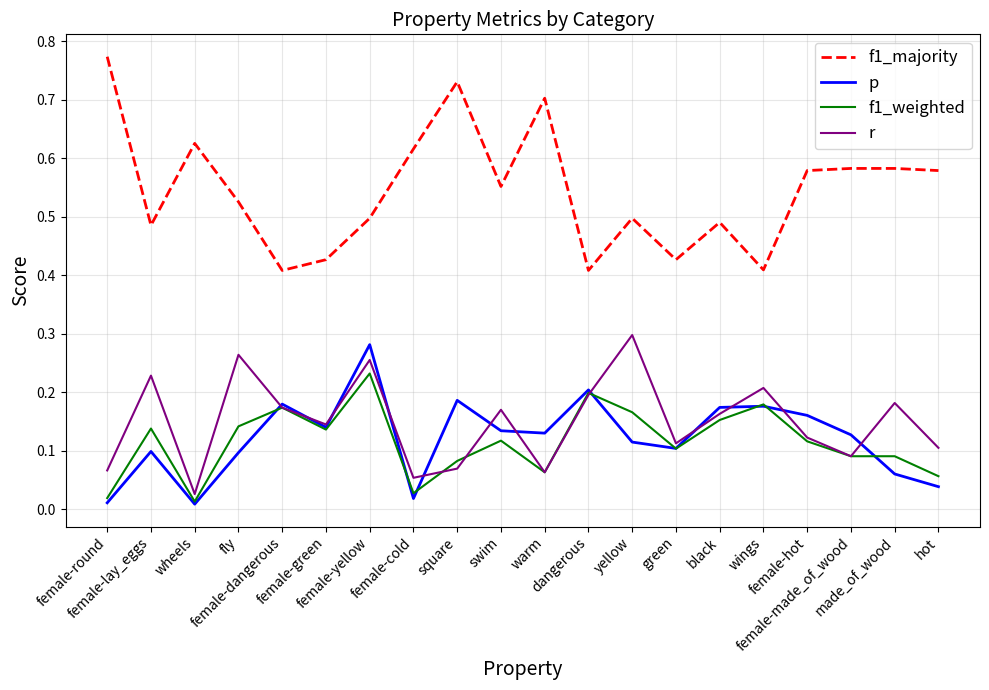

Which series has the widest spread of values?

f1_majority